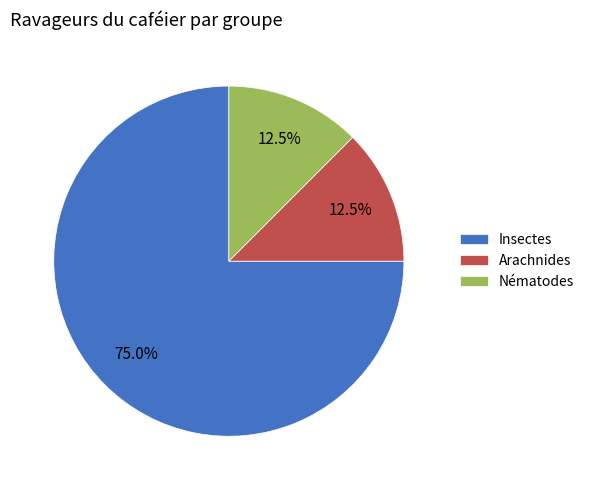

How much of the chart is everything except Arachnides?

87.5%